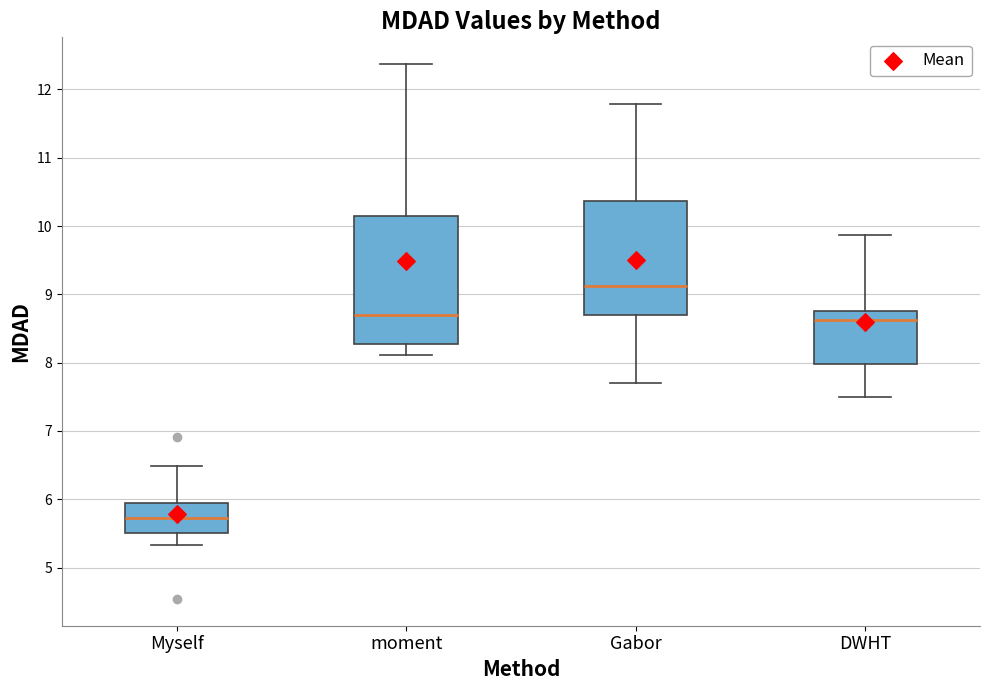

Where does the lower whisker of the box for moment end on the y-axis? The values are not printed on the chart, so give them approximately, as read against the axis.

8.1